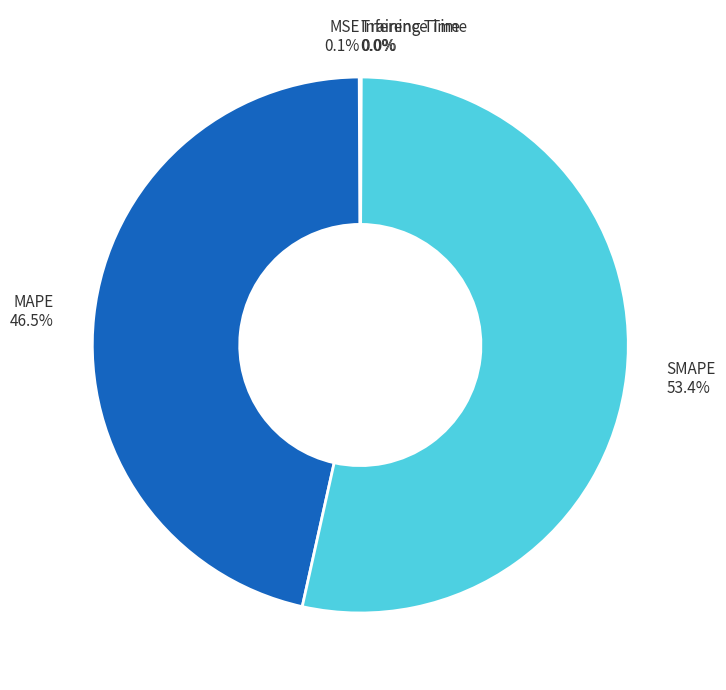

What percentage is NOT represented by MAPE?

53.5%